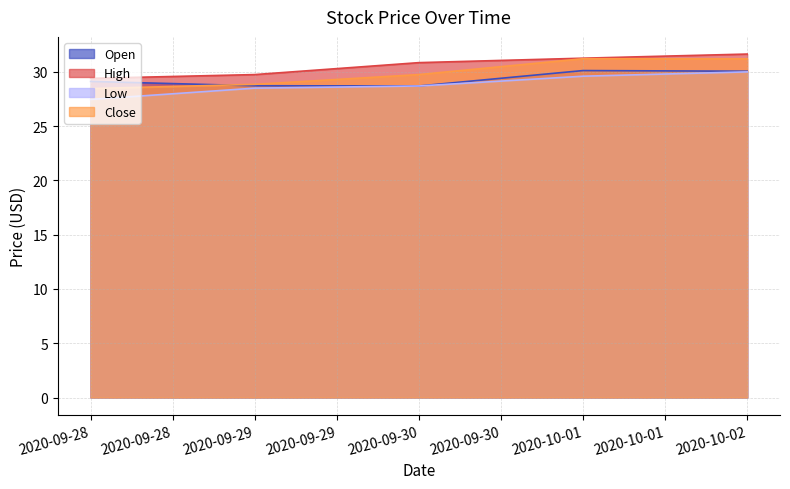

What is the maximum value shown in the chart?

31.6